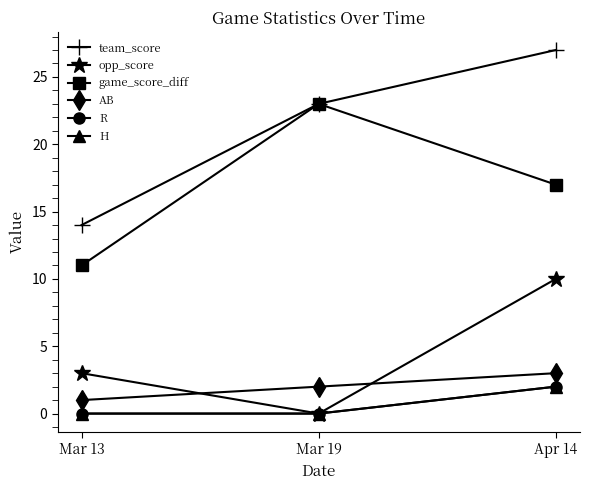

Is it true that R equals 0 at Mar 13?

True